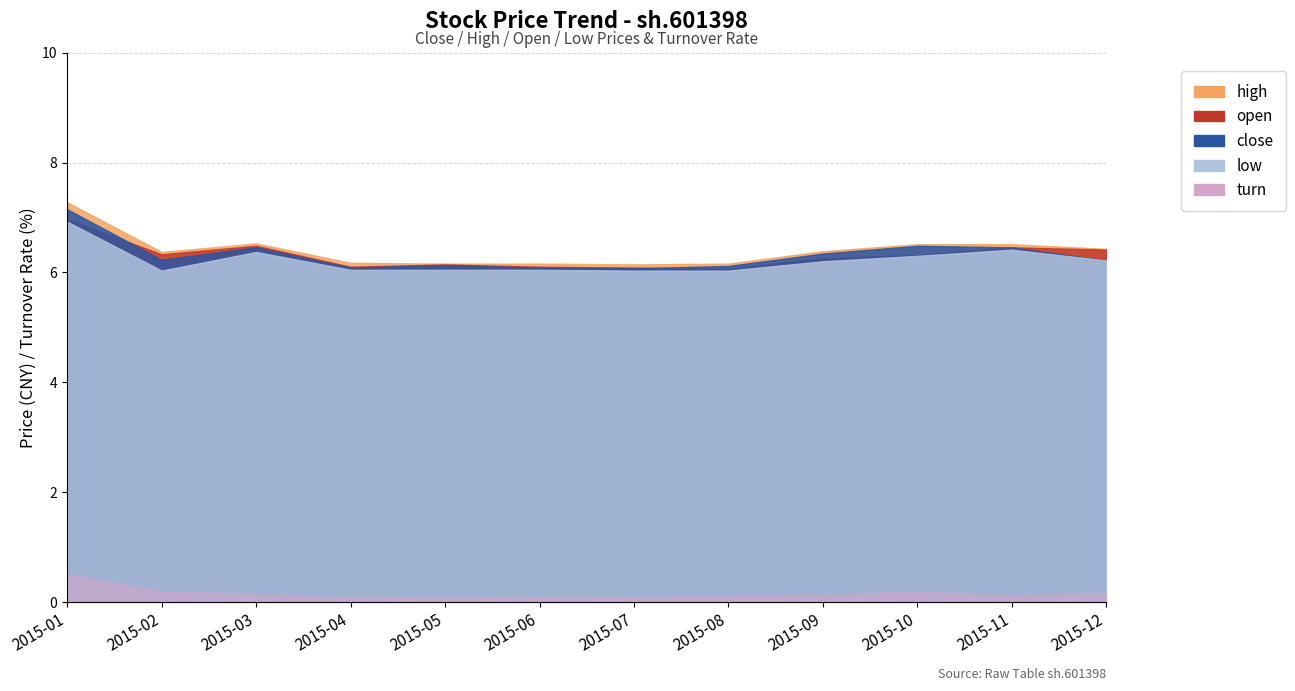

At which label does low reach its peak?

2015-01